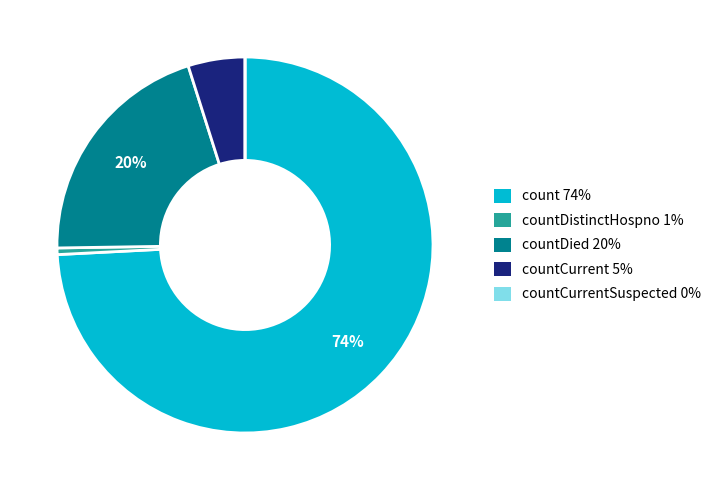

Does any single category account for the majority?

Yes